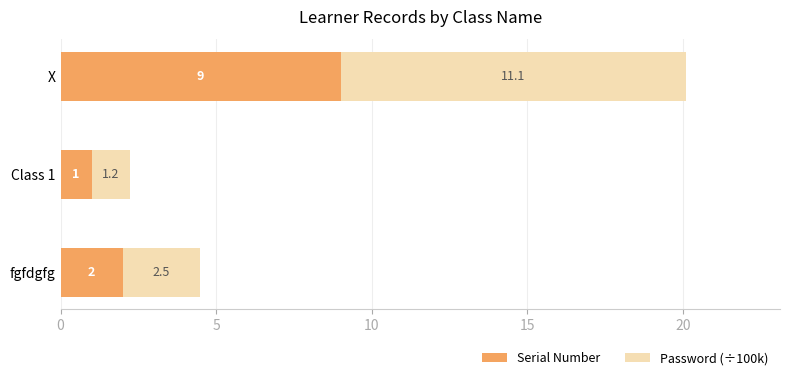

List the labels in order of Serial Number value, smallest first.

Class 1, fgfdgfg, X